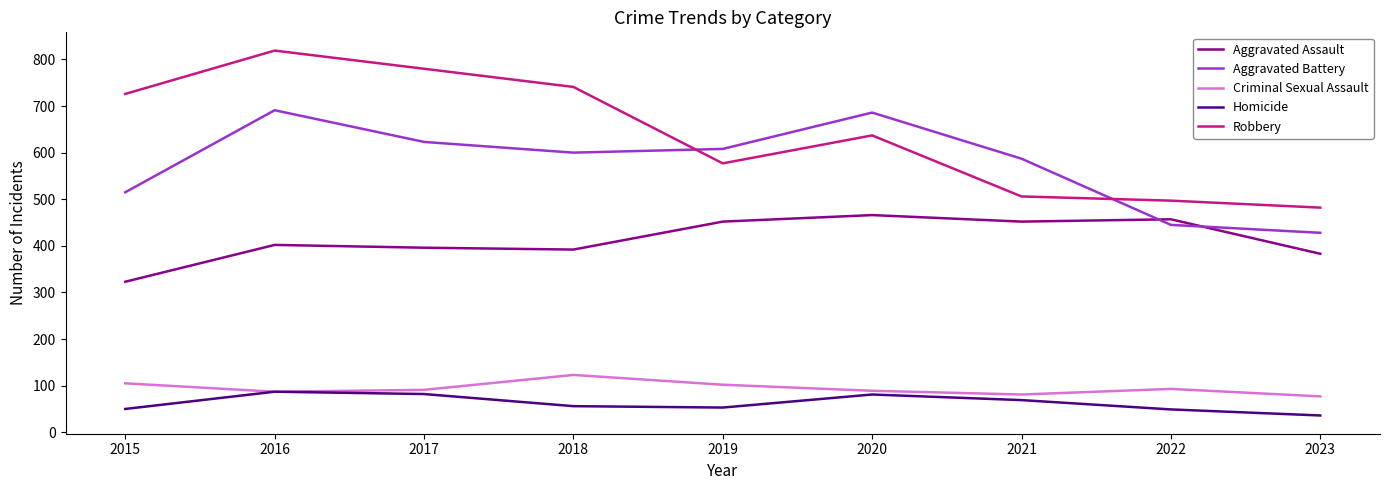

In Aggravated Assault, how many points are higher than both neighbors (excluding endpoints)?

3